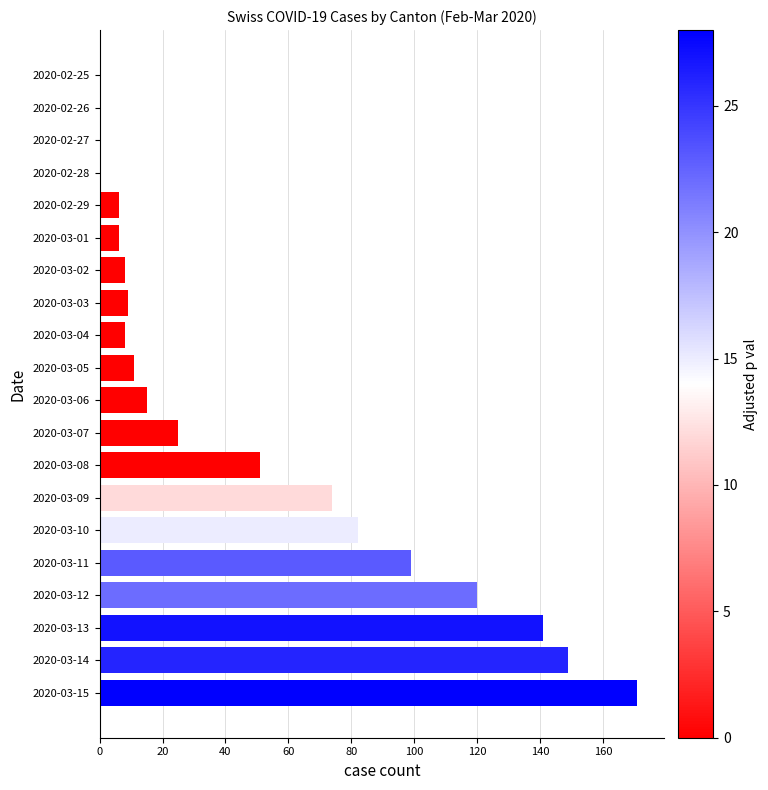

How many data points does each series have?

20